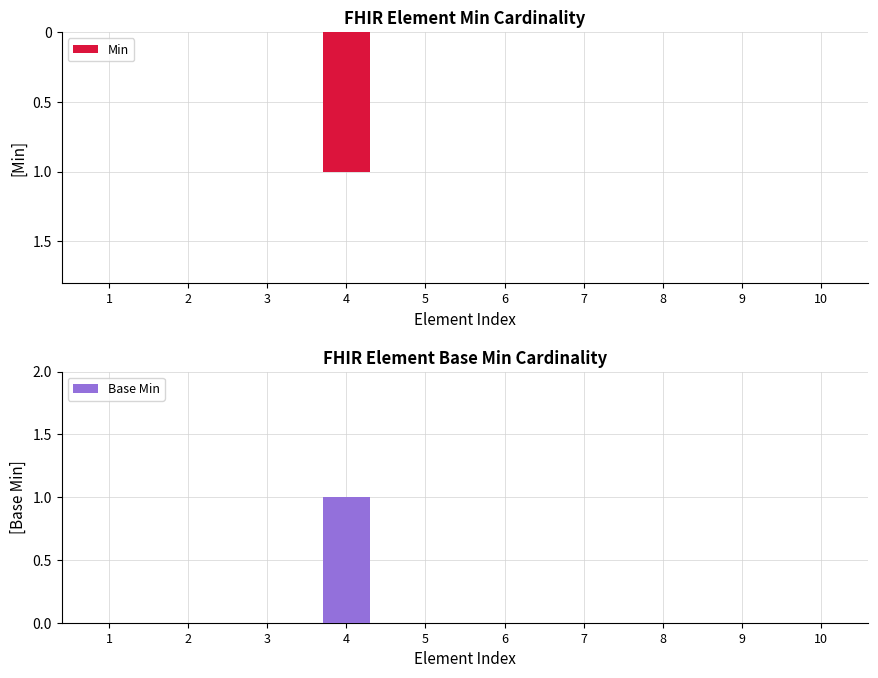

True or false: Min has a value of 0 at 2.

True